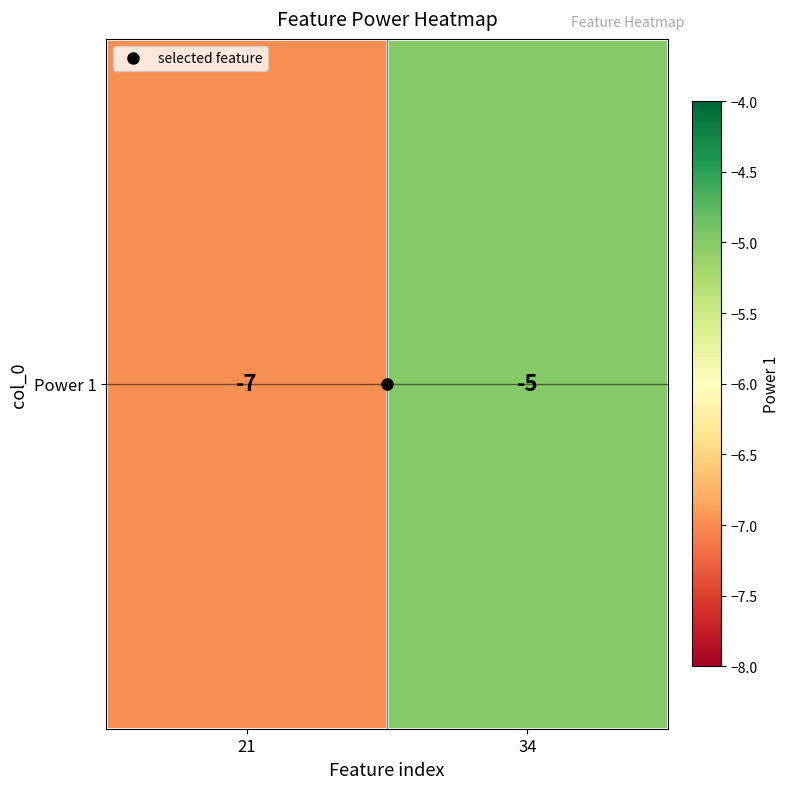

How many series are shown in this chart?

1